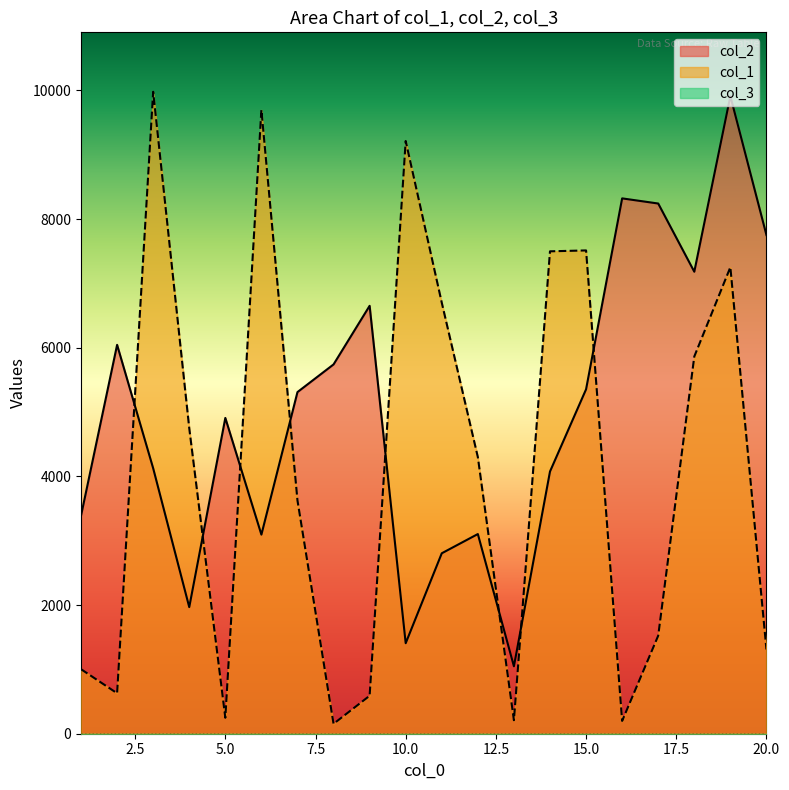

Which series ends up on top after the final intersection of col_1 and col_2?

col_2